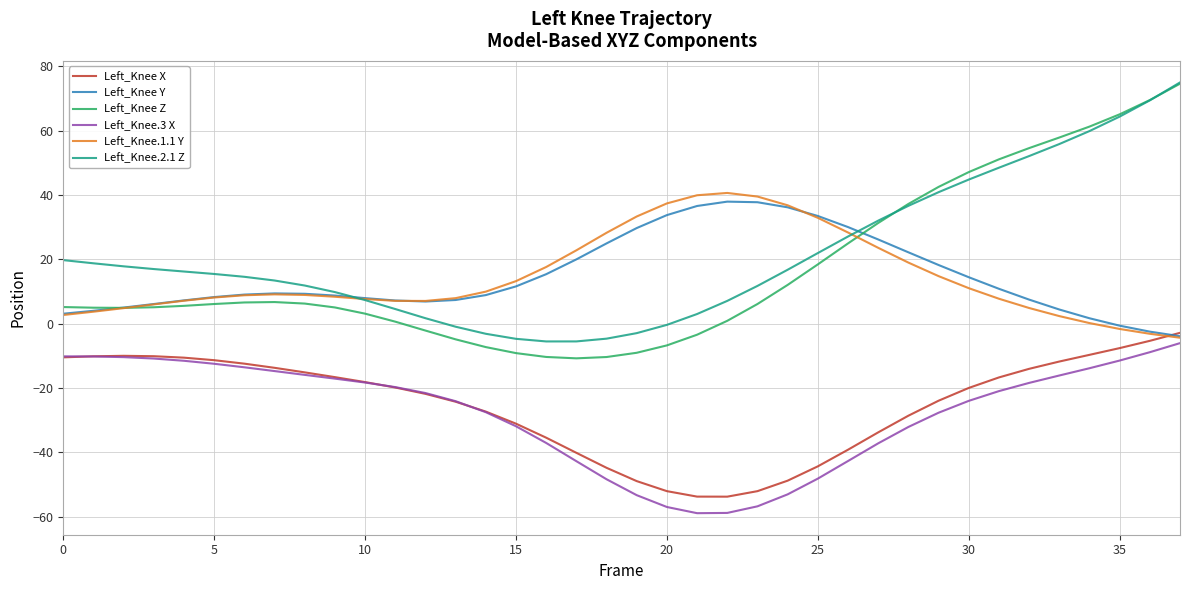

What is the highest value of the Left_Knee Z series?

74.6